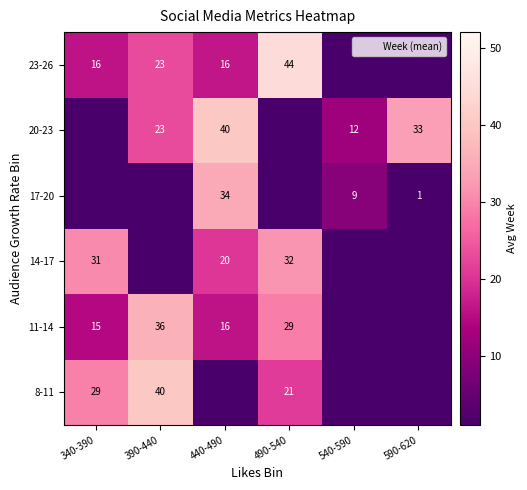

Count the number of data series in this chart.

6